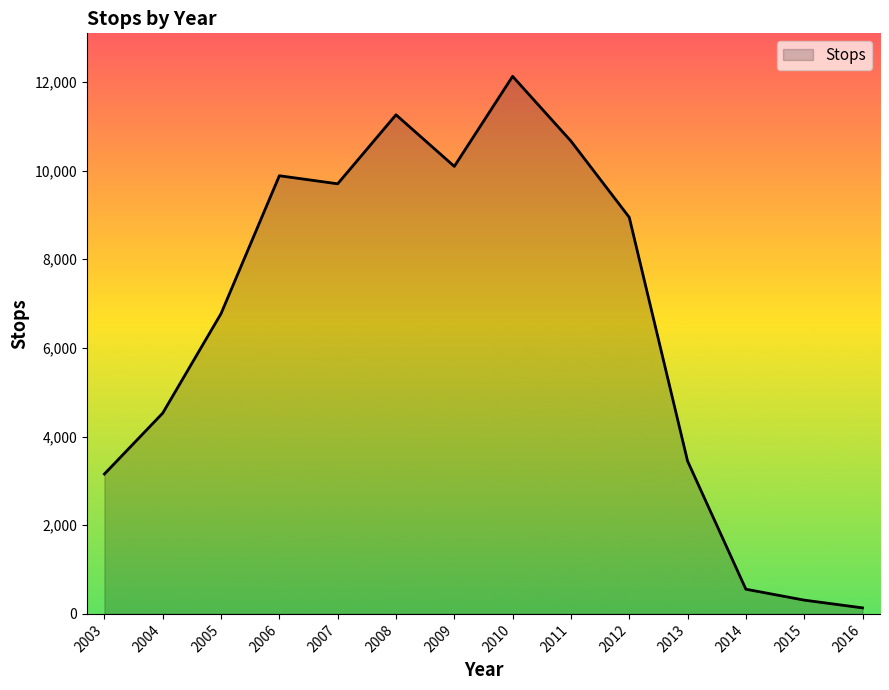

True or false: there are more than 2 points higher than both neighbors.

True